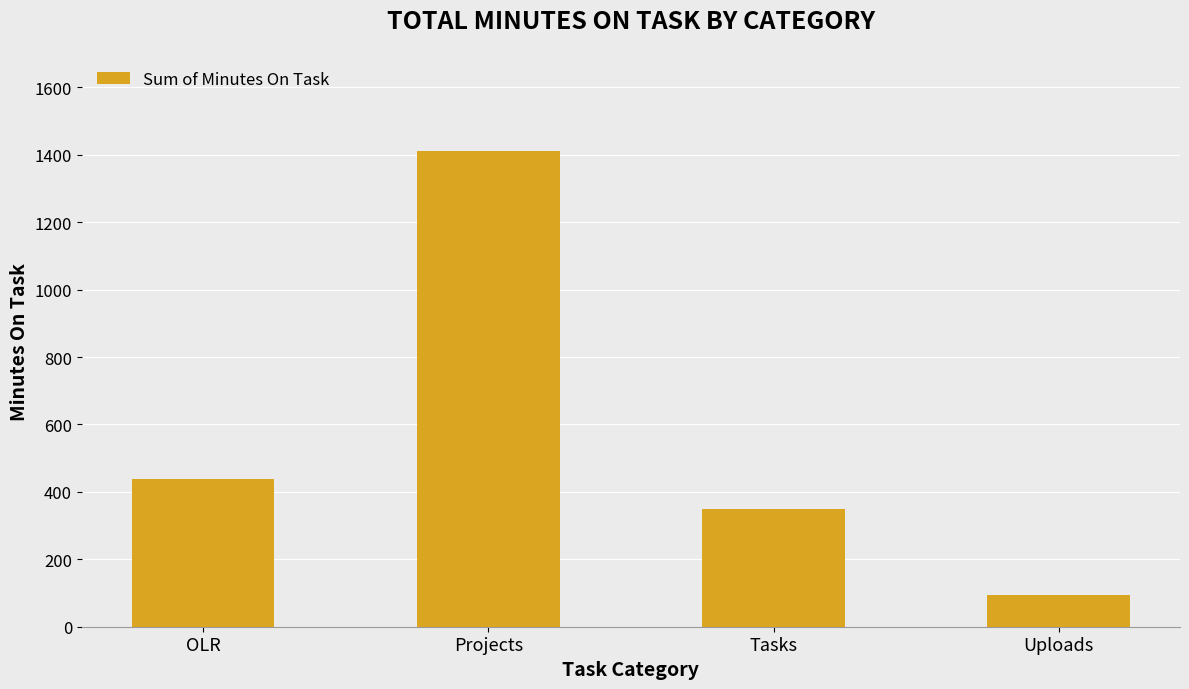

Reading left to right, list all the values displayed in this chart.

438.1	1411.6	348.5	93.2